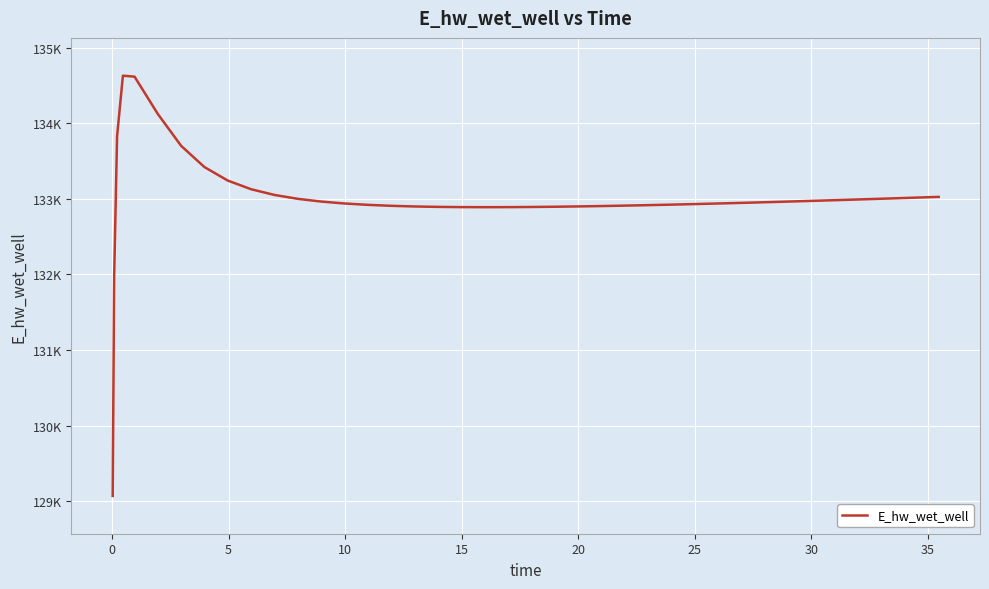

Is this an area chart (filled region under the line)?

No